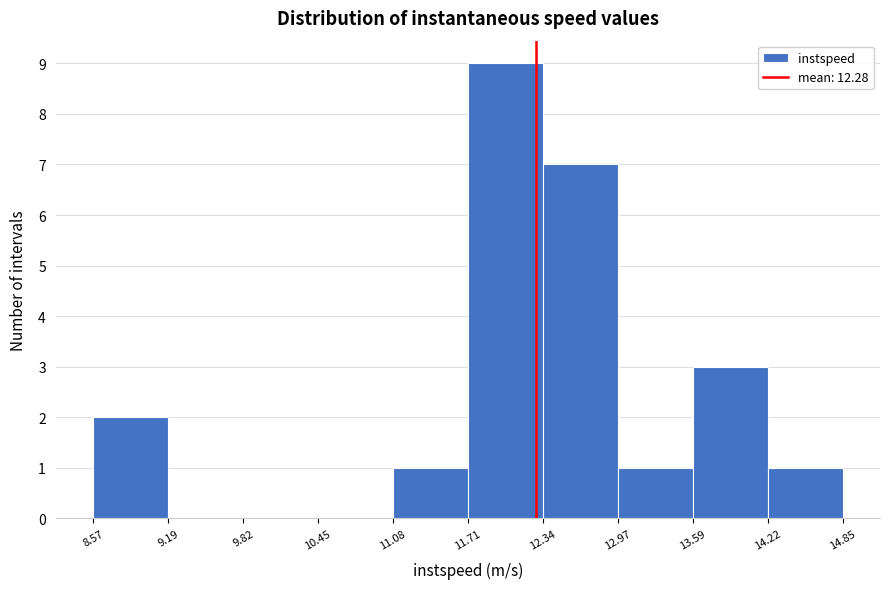

What is the height of the bar covering 12.97 to 13.59 on the x-axis? The values are not printed on the chart, so give them approximately, as read against the axis.

1